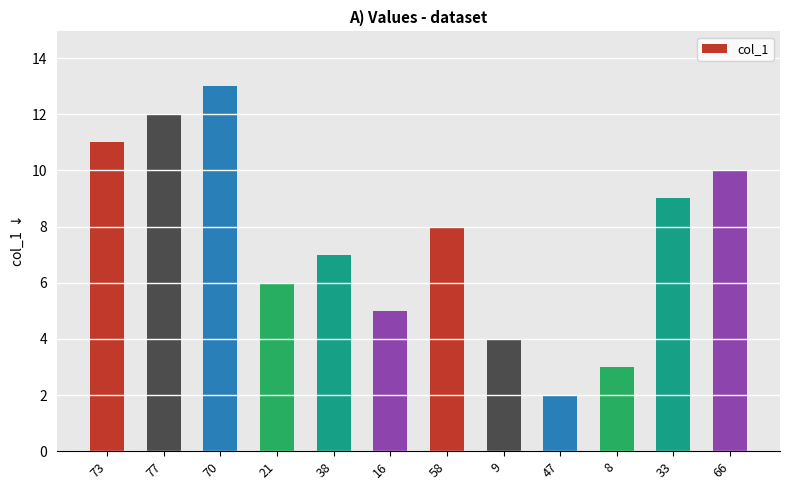

What is the change in value from 38 to 8?

-4